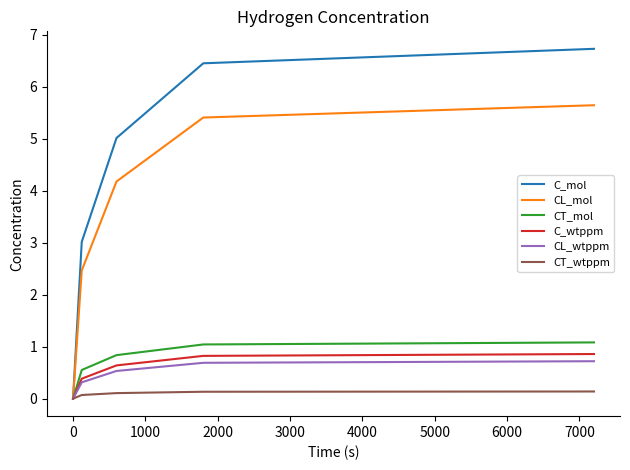

Which series has the widest spread of values?

C_mol